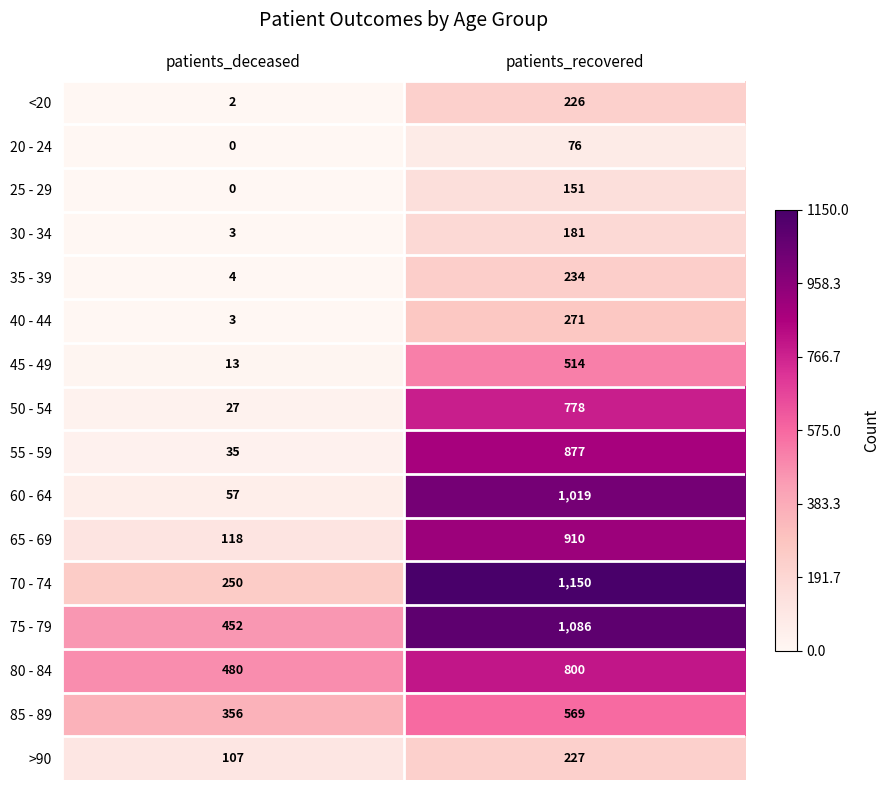

What is the maximum value shown in the chart?

1150